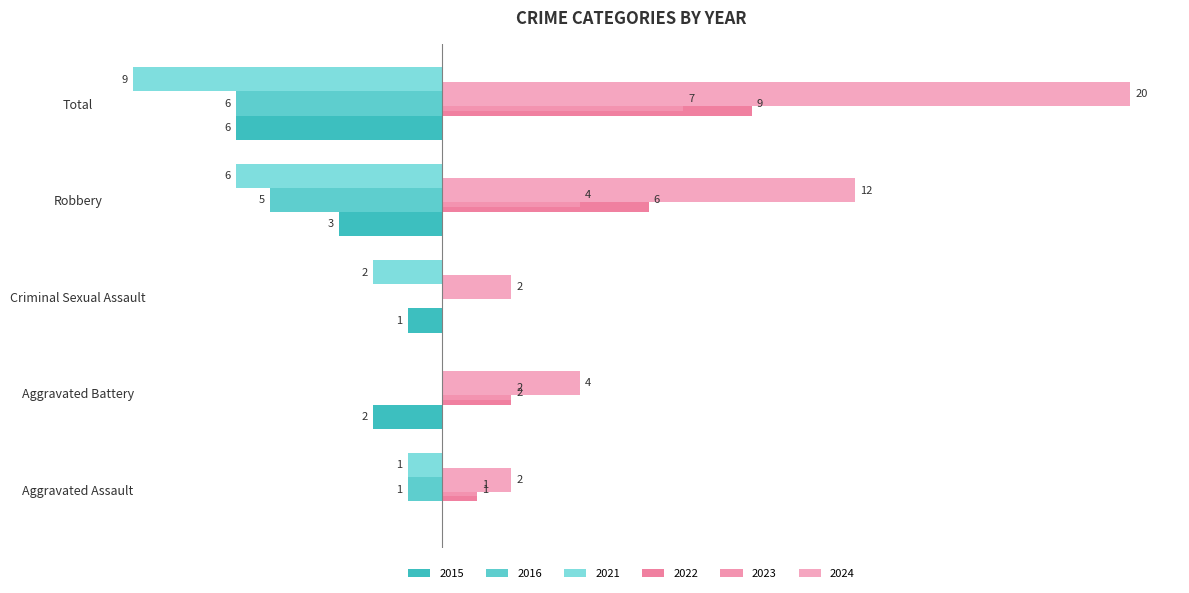

Which series has the largest total across all categories?

2024